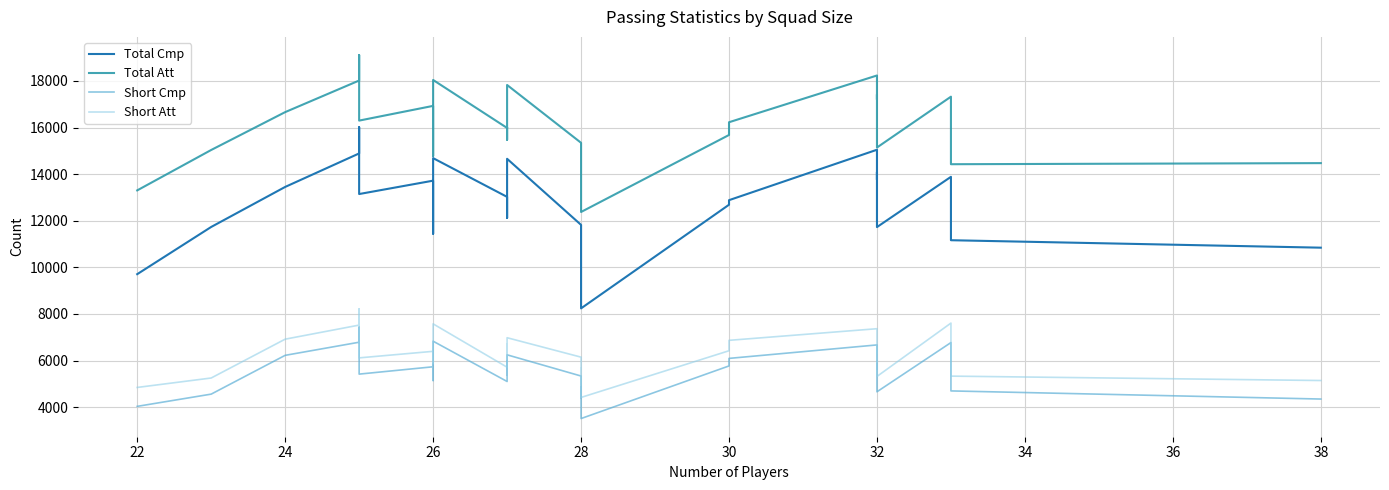

Rank the series by their maximum value, from lowest to highest.

Short Cmp, Short Att, Total Cmp, Total Att